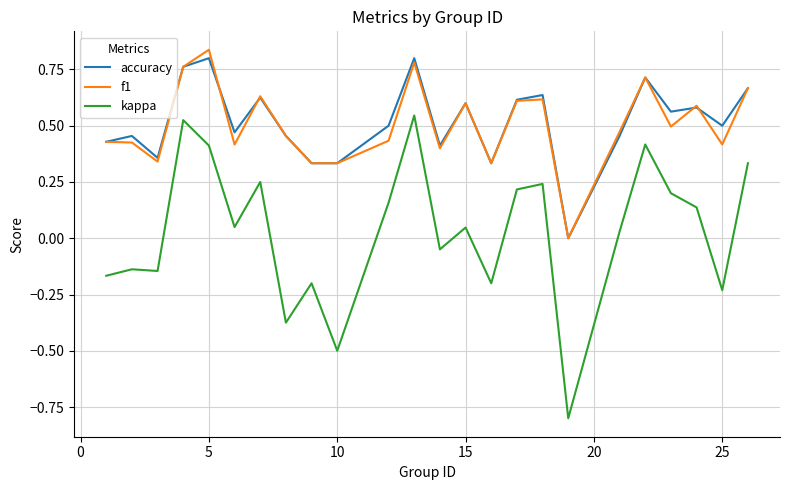

Does the chart have visible grid lines?

Yes